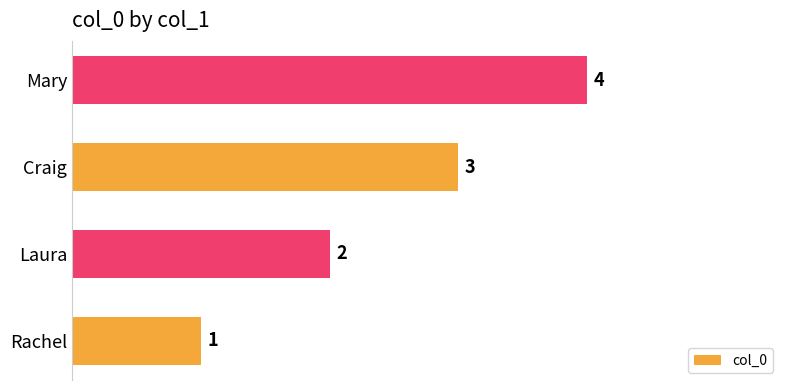

Is it true that the value at Laura is 3?

False